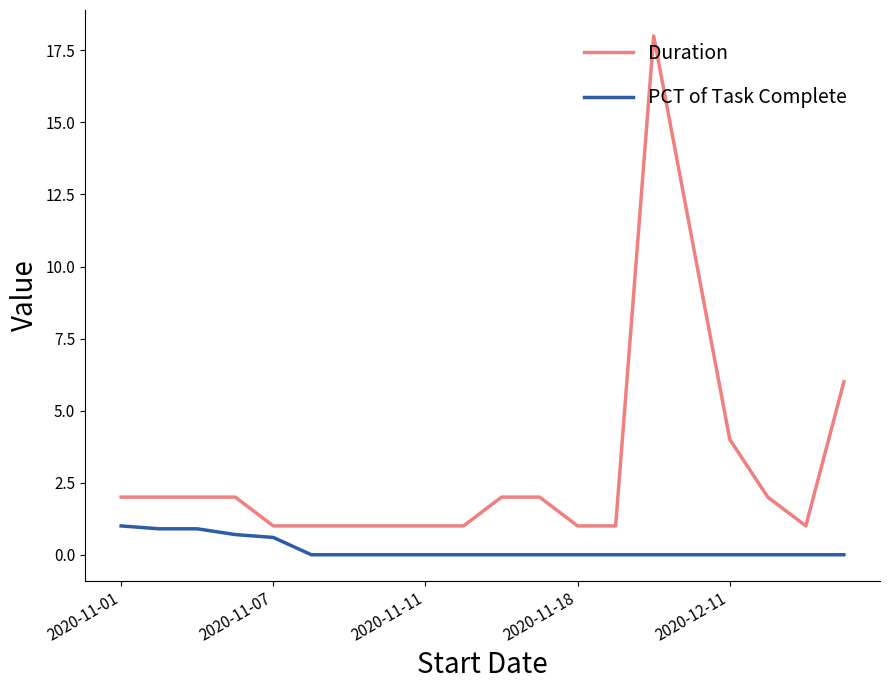

Is this an area chart (filled region under the line)?

No